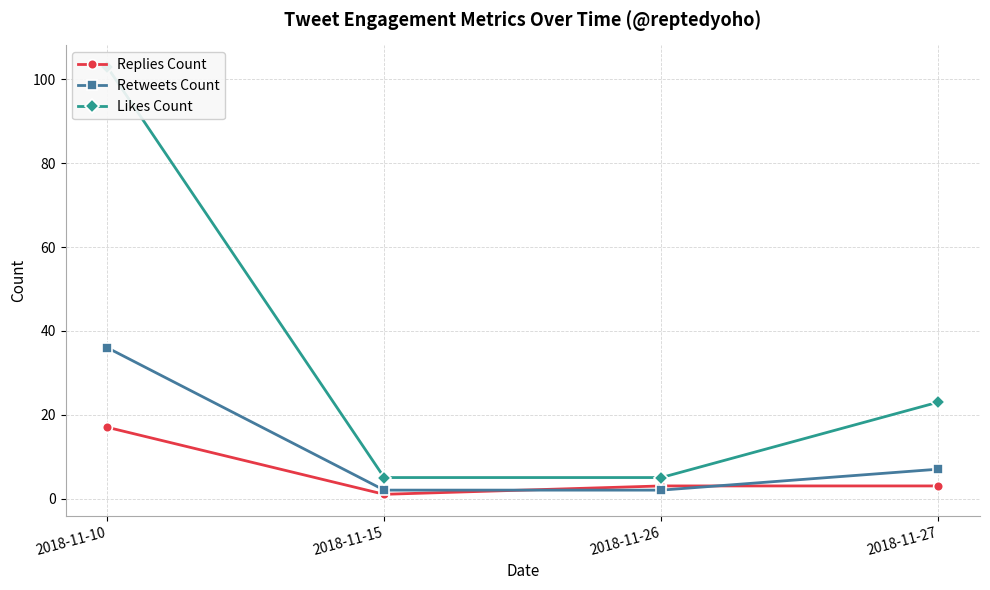

What is the total value across all series at 2018-11-26?

10